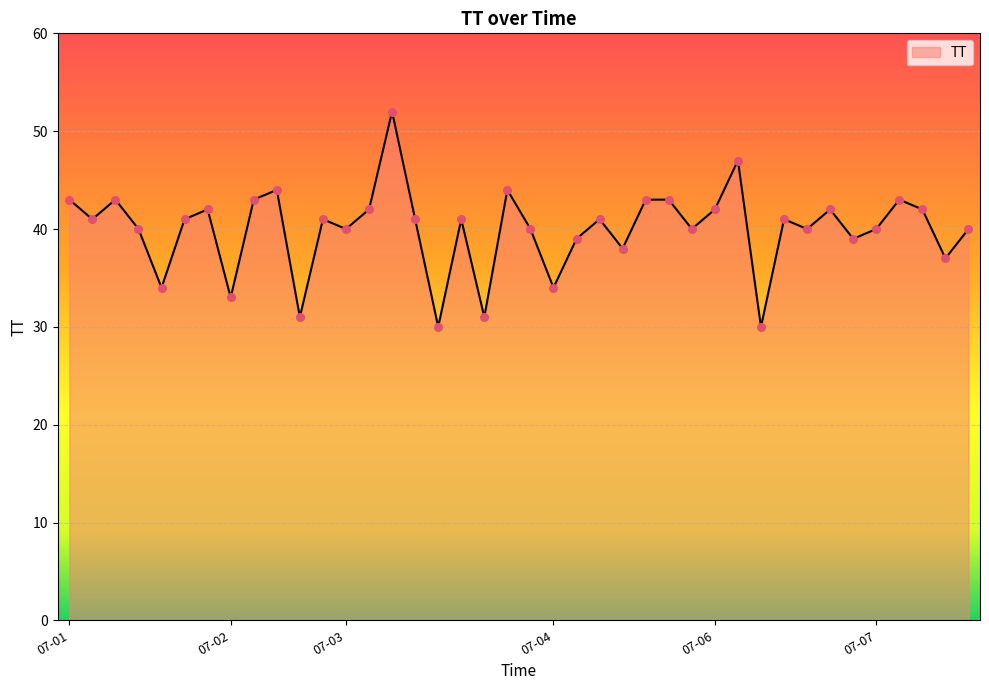

What is the minimum value shown in the chart?

30